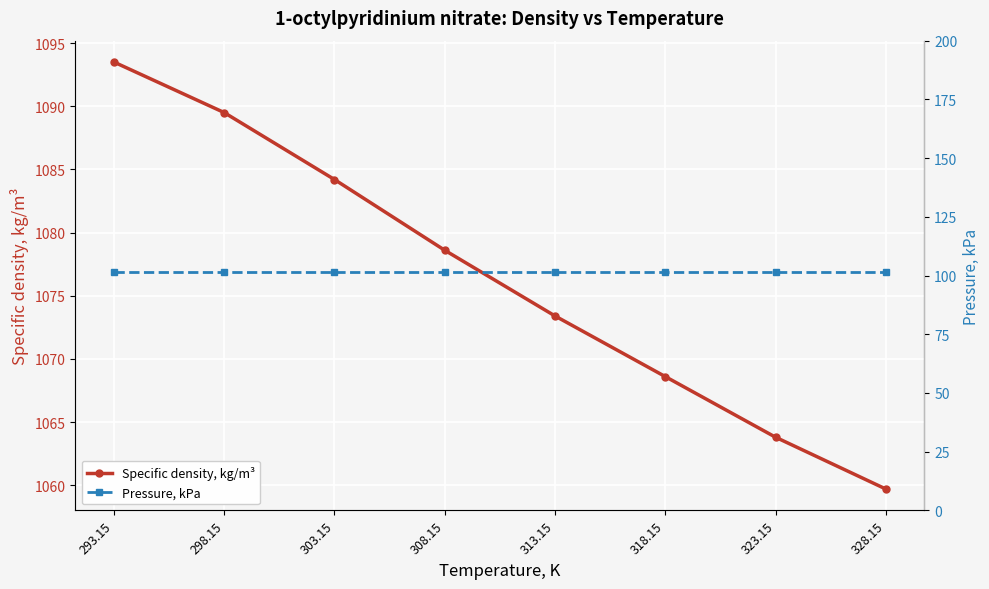

What is the label of the 7th point from the right?

298.15